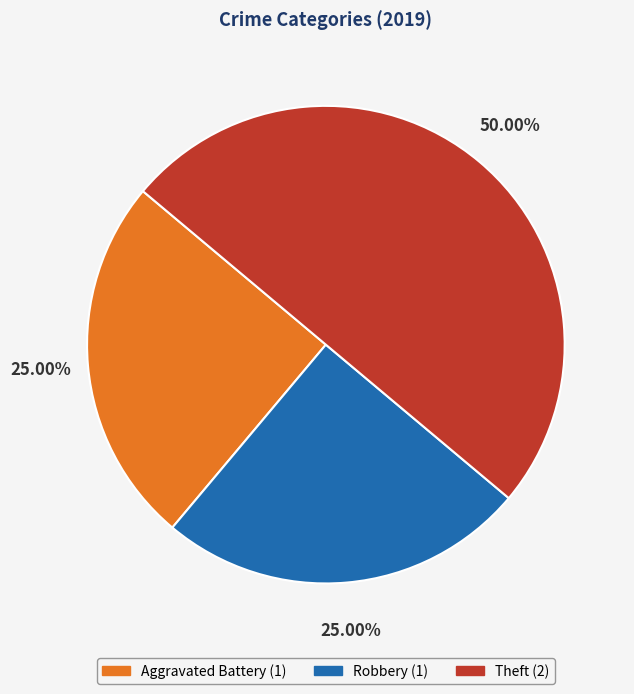

What percentage is the Robbery slice, to the nearest percent?

25%